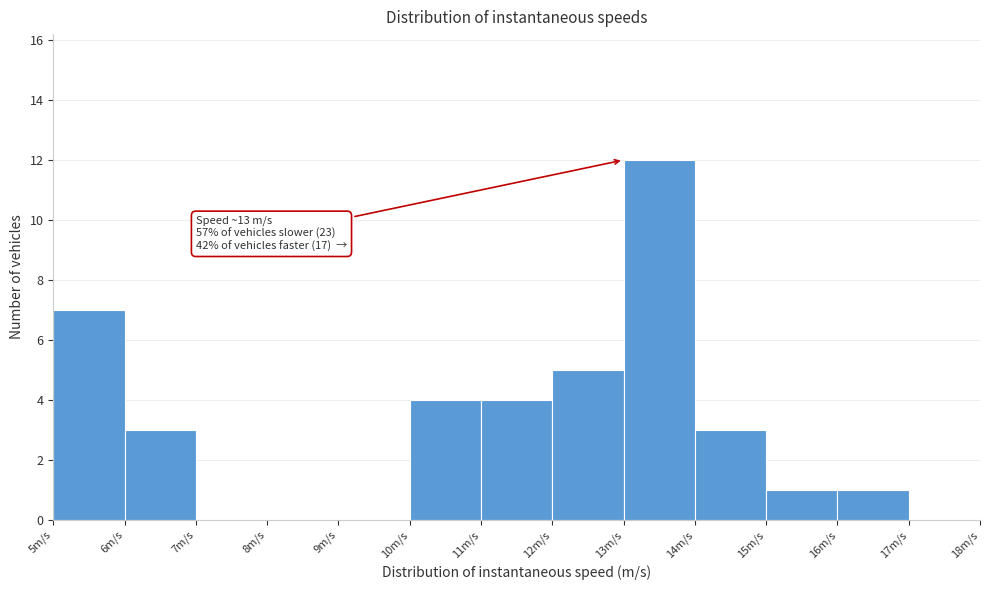

Over which range of the x-axis is the bar tallest?

13 to 14